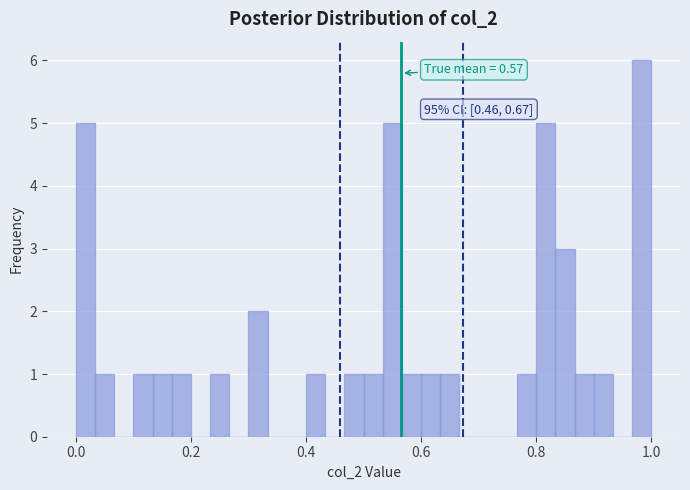

Read against the x-axis, roughly where is the centre of the tallest bar?

0.98